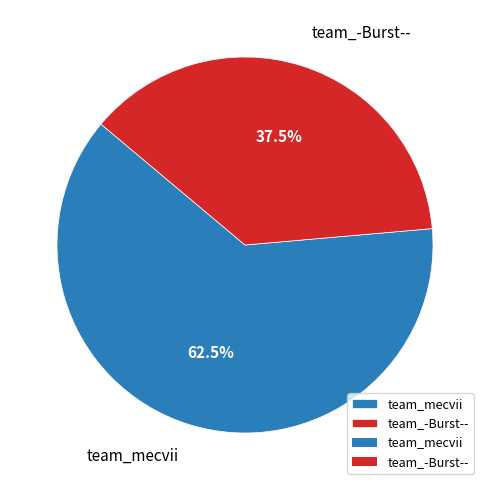

Combined, do team_-Burst-- and team_mecvii account for over 50%?

Yes